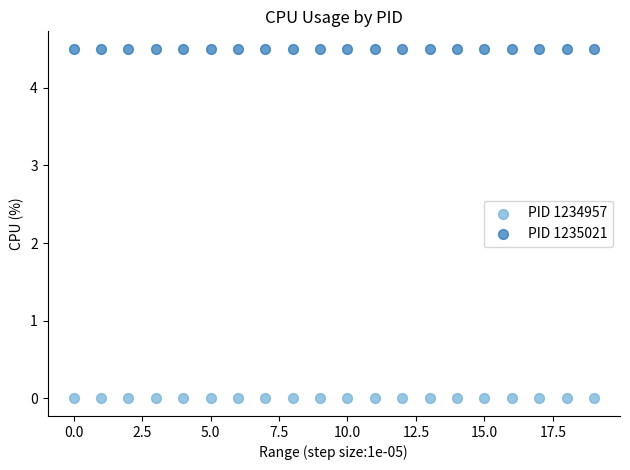

Which series contains the lowest Y value?

PID 1234957